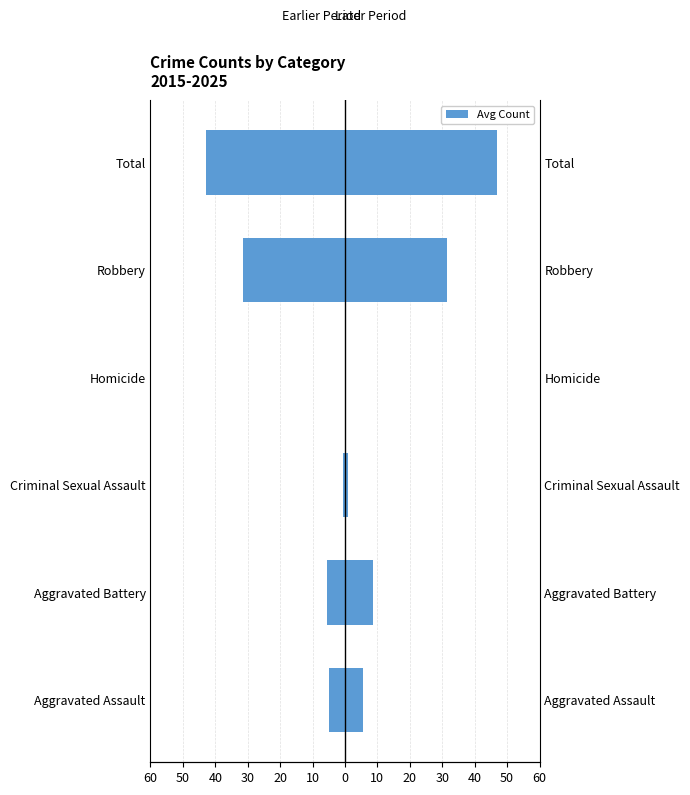

The value of Avg 2020-2024 at Robbery is 14.2. True or false?

False